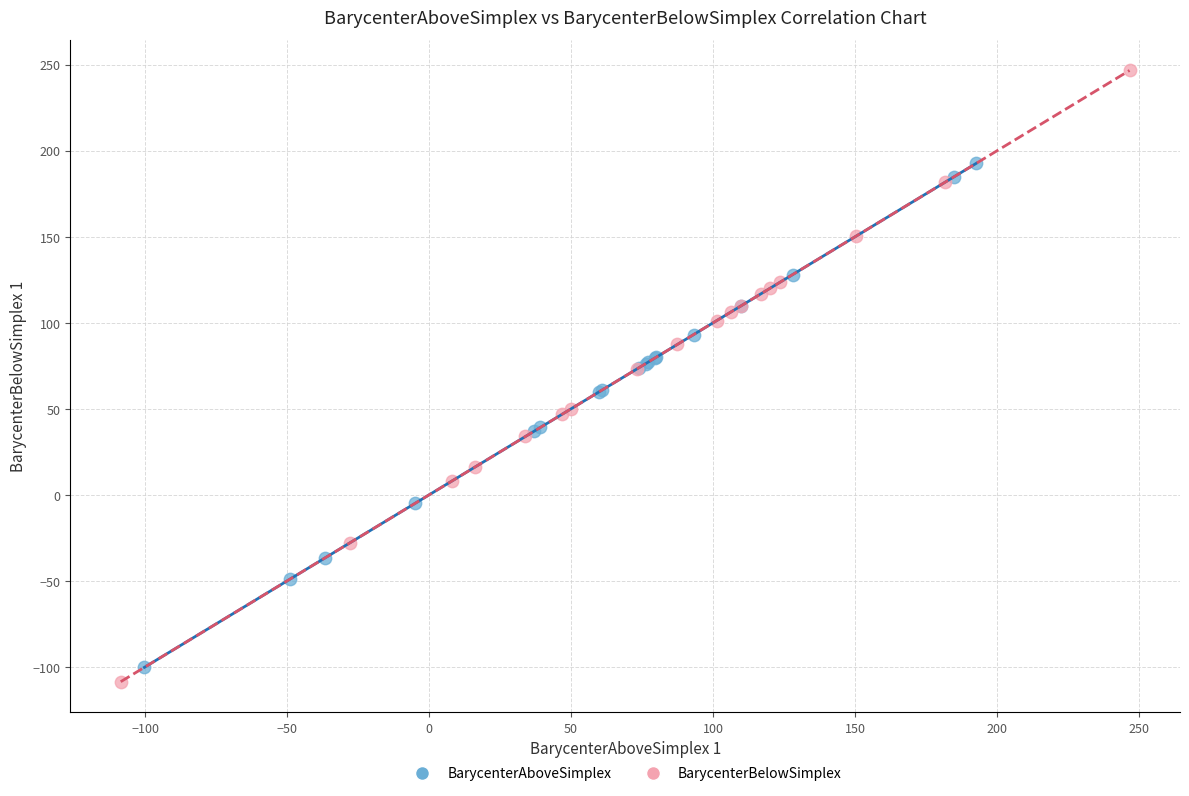

Which series contains the highest Y value?

BarycenterBelowSimplex